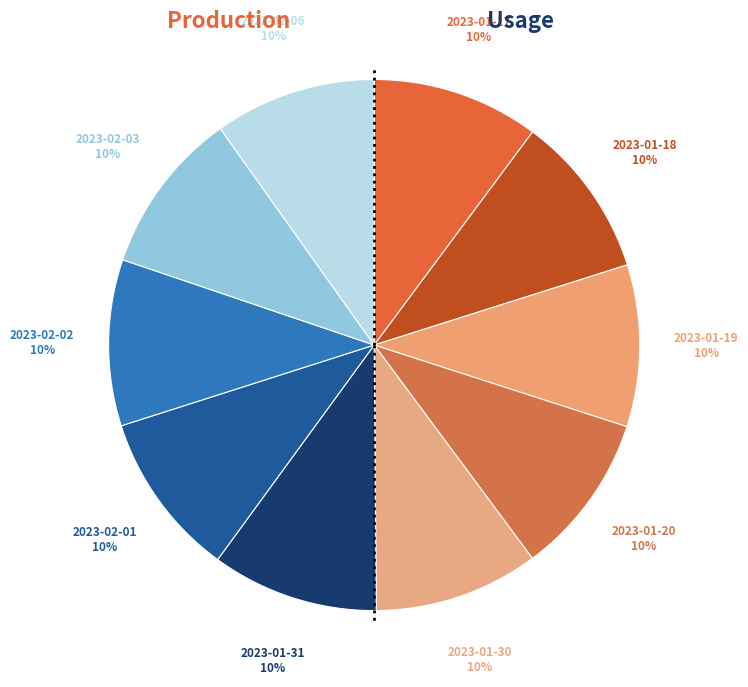

How many segments does this pie chart have?

10